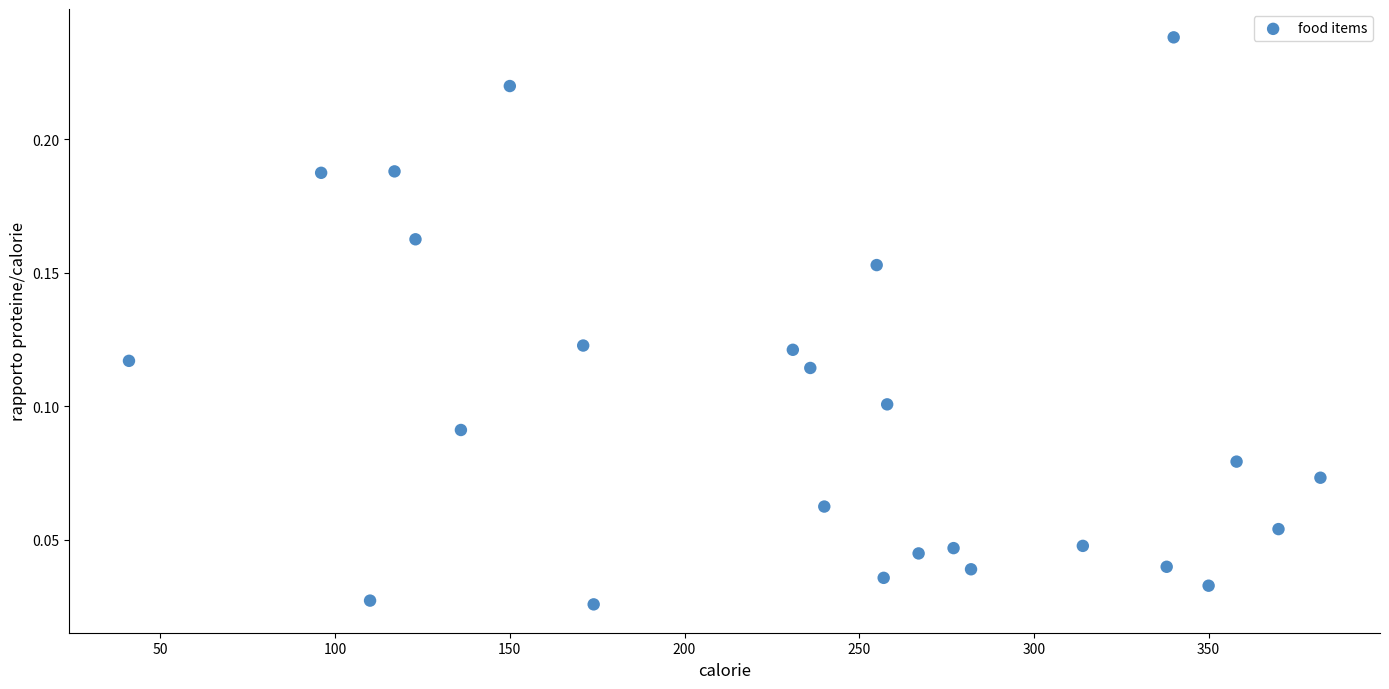

What is the range of X values (max minus min)?

341.0